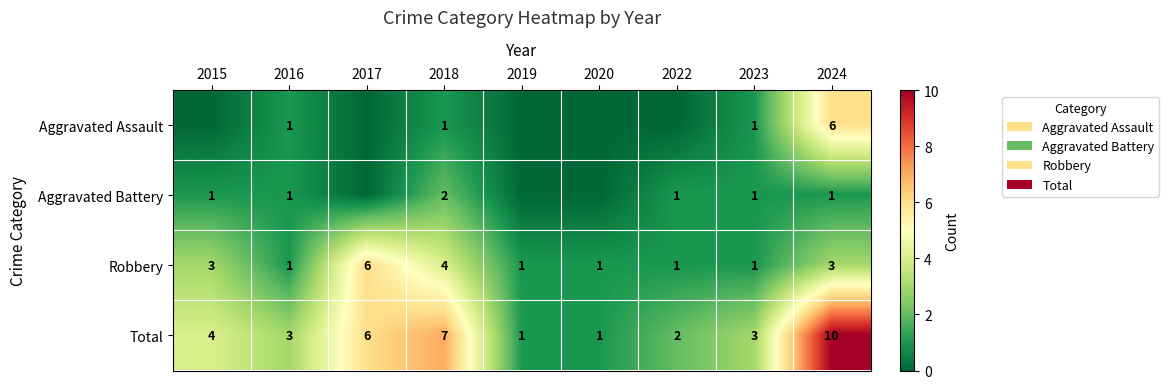

What is the difference between the Aggravated Assault values at 2018 and 2024?

5